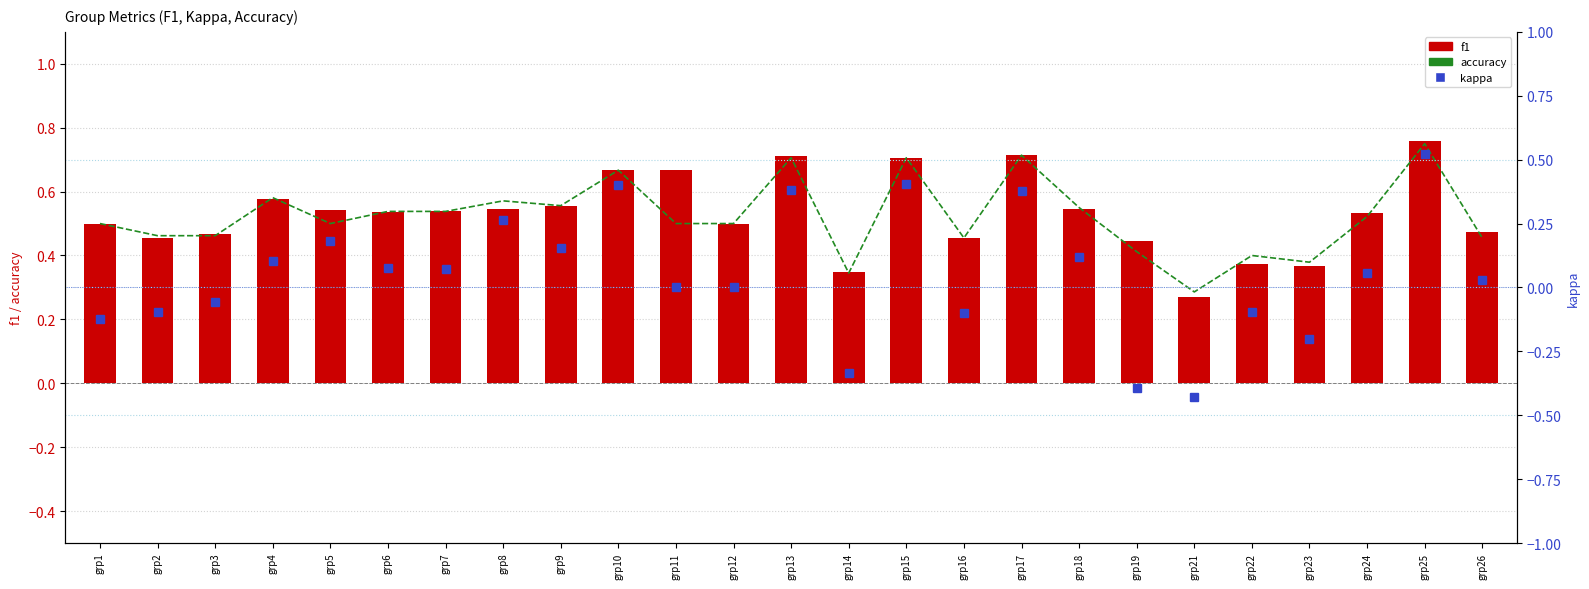

What is the minimum value shown in the chart?

-0.4